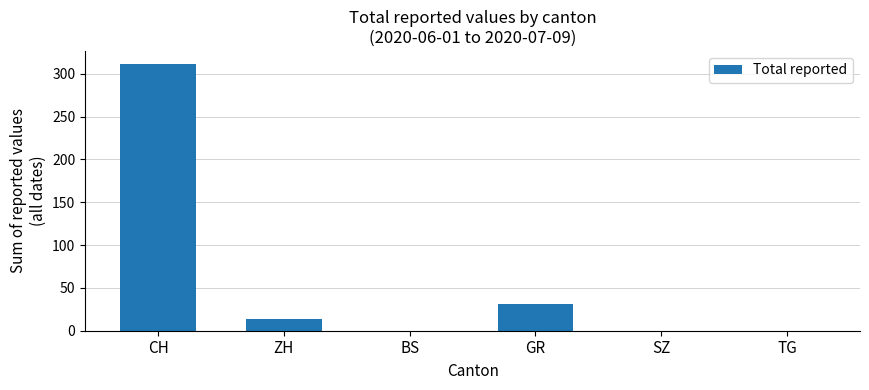

What is the sum of the values at CH and GR?

342